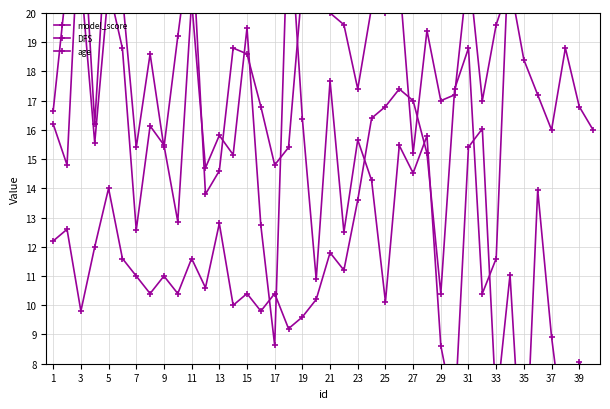

How many intersections are there between DFS and model_score?

7